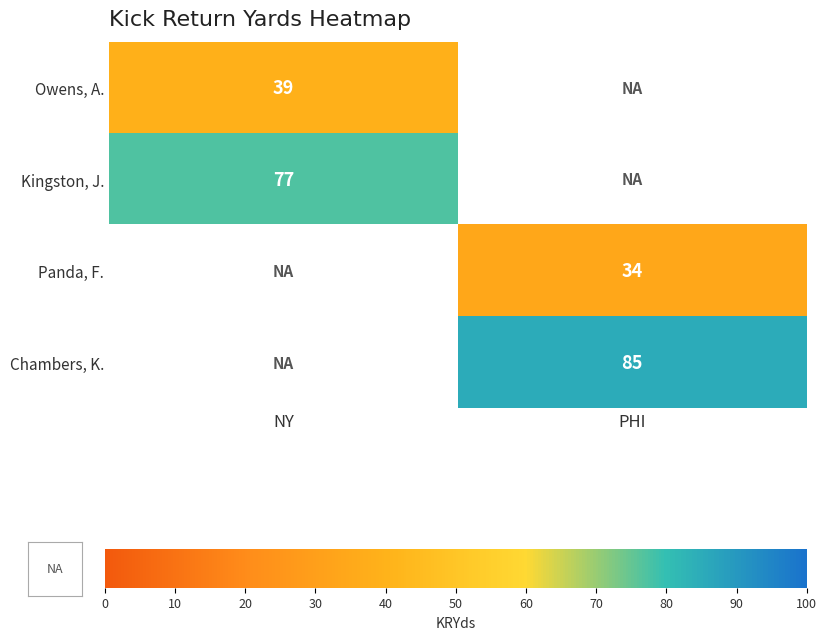

The Chambers, K. series shows 85 at PHI. True or false?

True